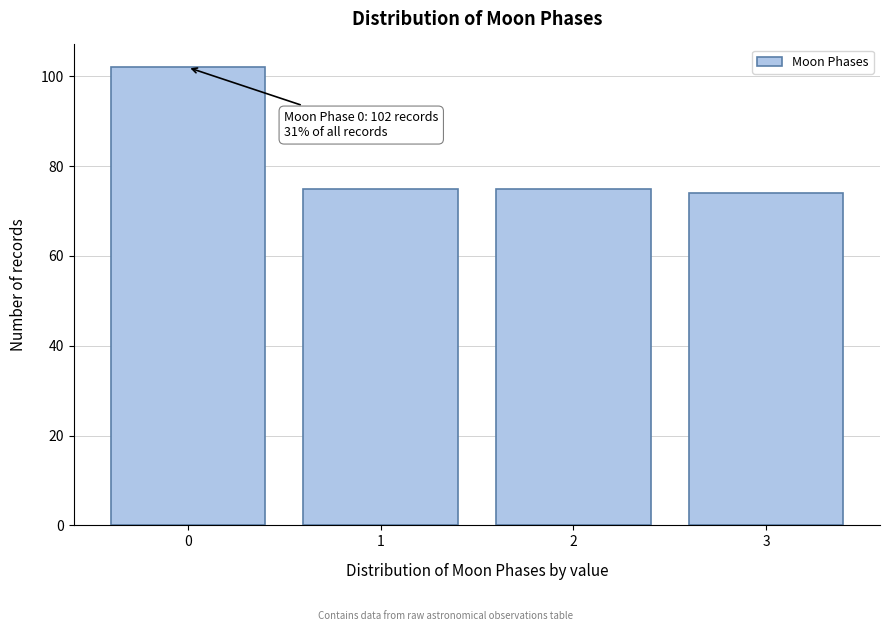

Reading left to right, extract all data points from this chart.

102	75	75	74